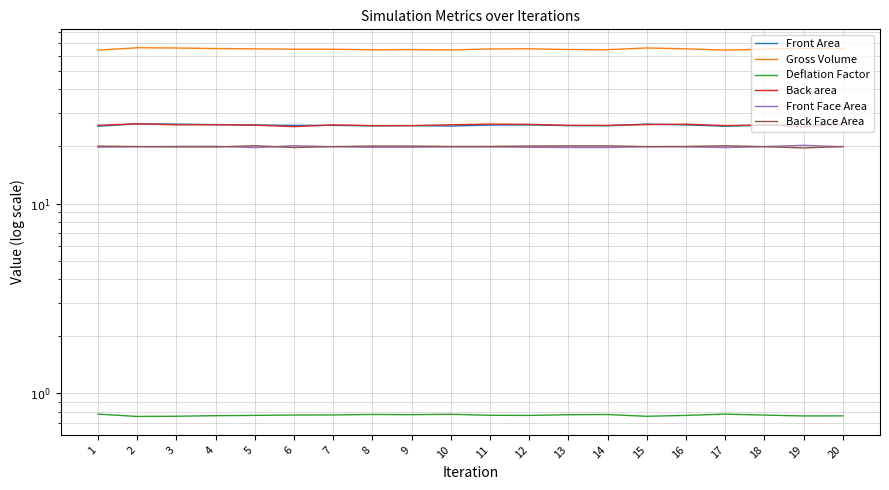

Rank the categories by Front Area value from highest to lowest.

2, 15, 3, 19, 20, 4, 12, 16, 5, 11, 18, 6, 7, 13, 9, 14, 8, 10, 17, 1